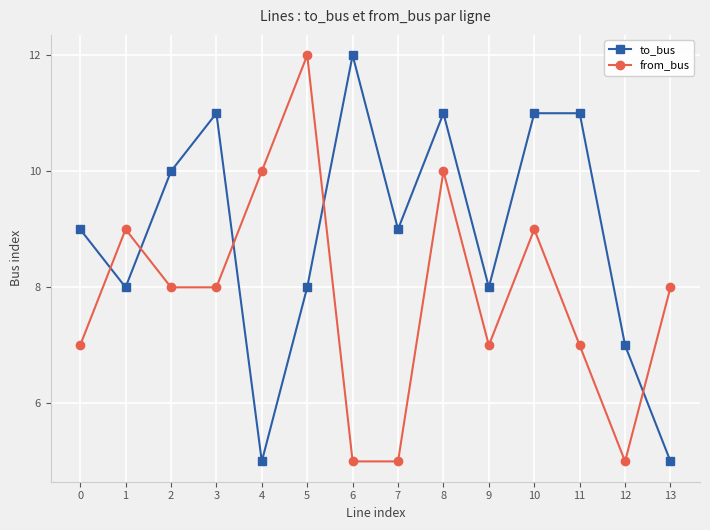

Does the chart have visible grid lines?

Yes